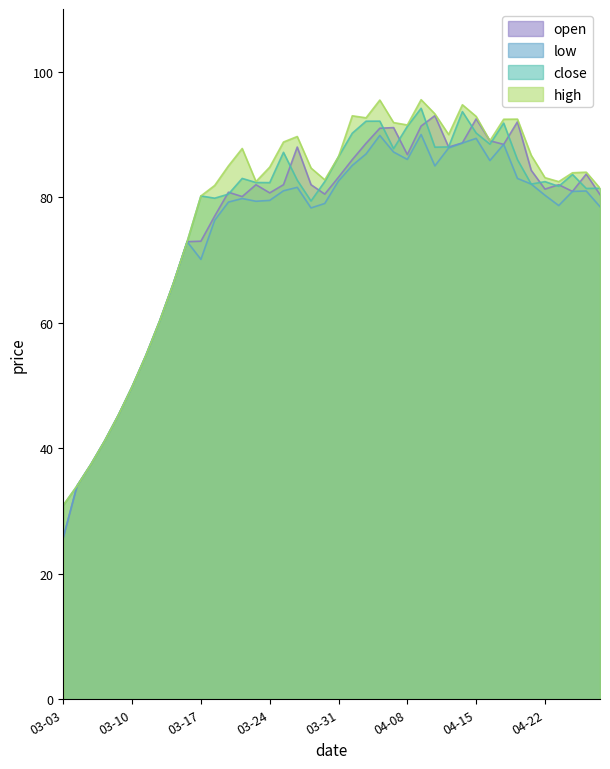

In open, how many points are lower than both neighbors (excluding endpoints)?

8